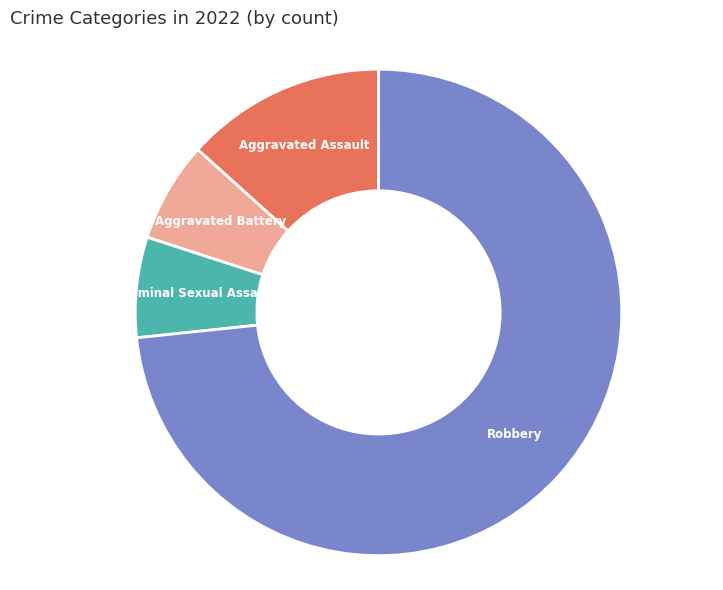

Does any single category account for the majority?

Yes